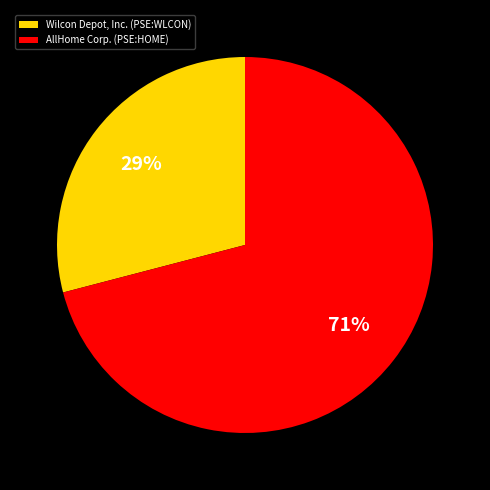

To the nearest percent, what is the combined percentage of AllHome Corp. (PSE:HOME) and Wilcon Depot, Inc. (PSE:WLCON)?

100%